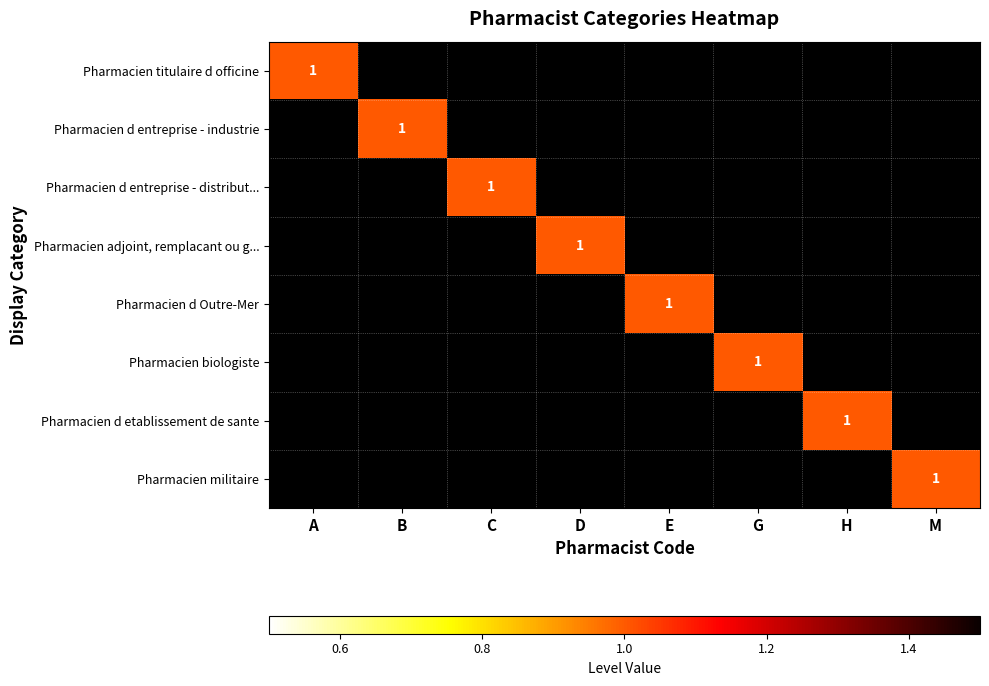

The value of Pharmacien d Outre-Mer at E is 1. True or false?

True